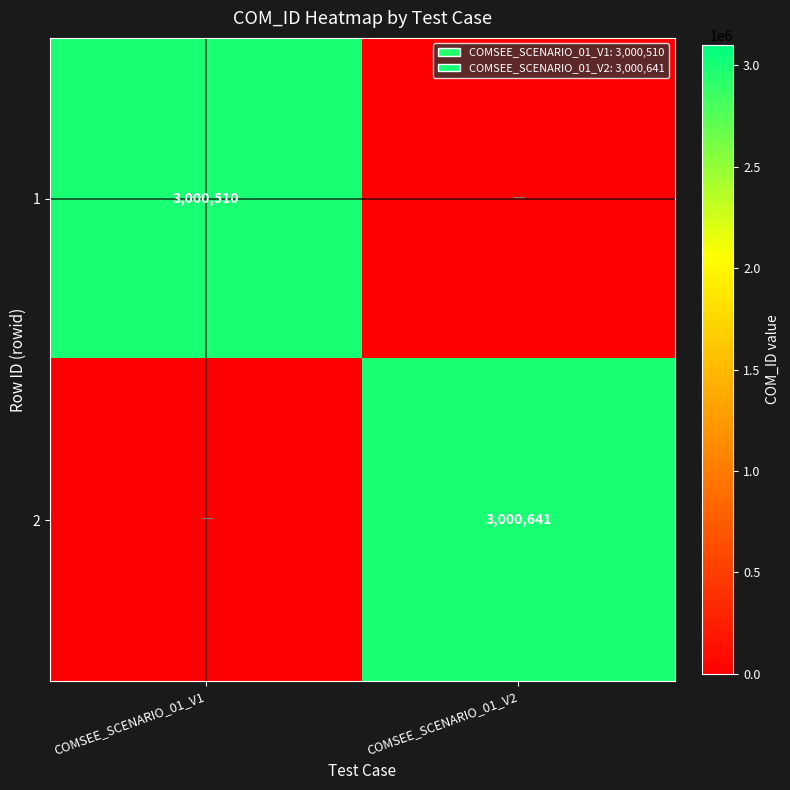

Is it true that 2 equals 3000641 at COMSEE_SCENARIO_01_V2?

True